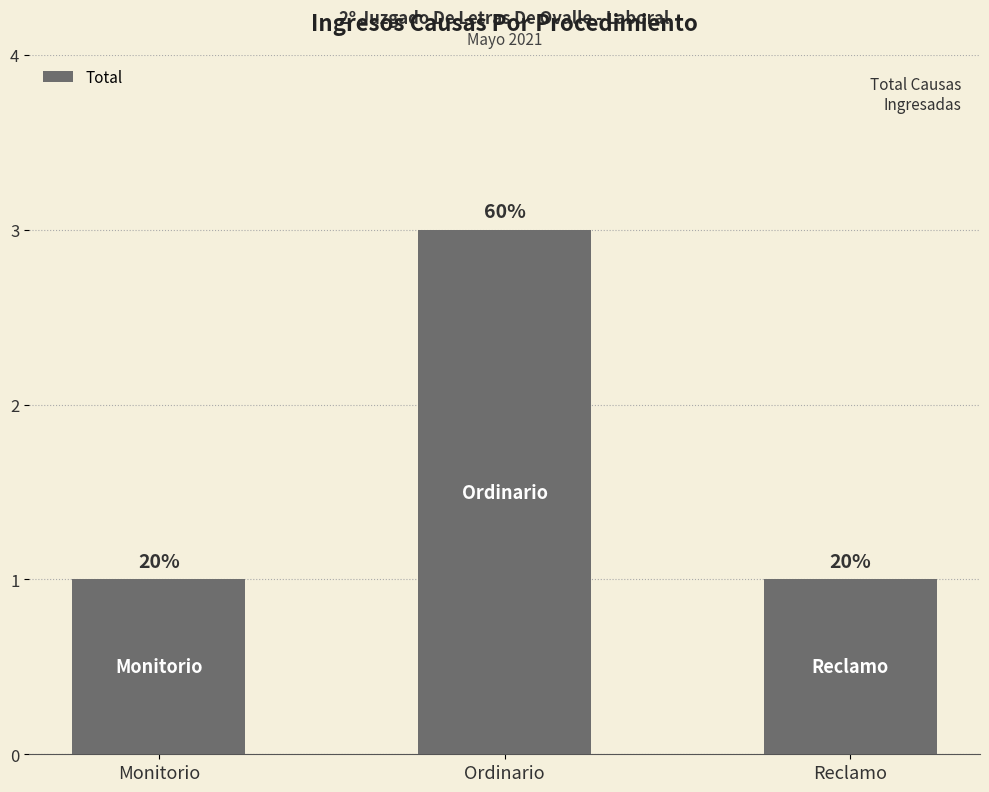

How many bars are there in total?

3